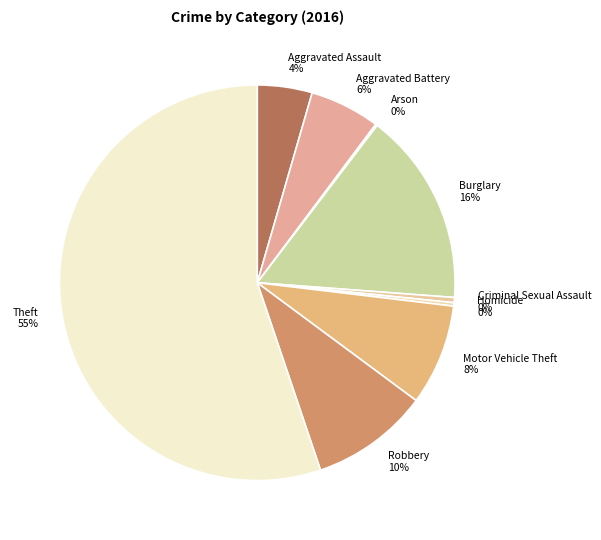

Between Aggravated Assault and Theft, which is larger?

Theft